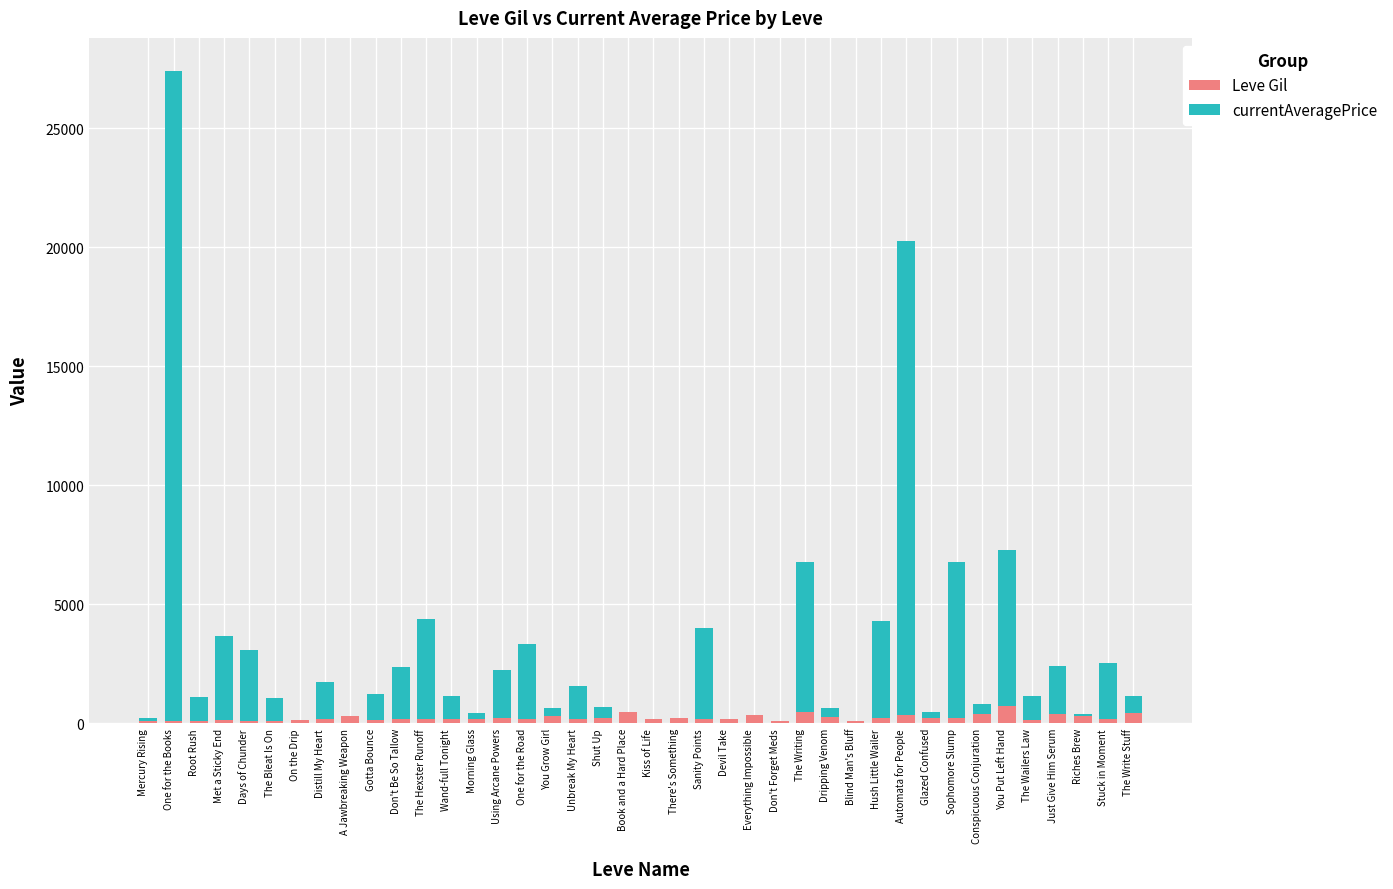

At which category is the sum across all series the highest?

One for the Books